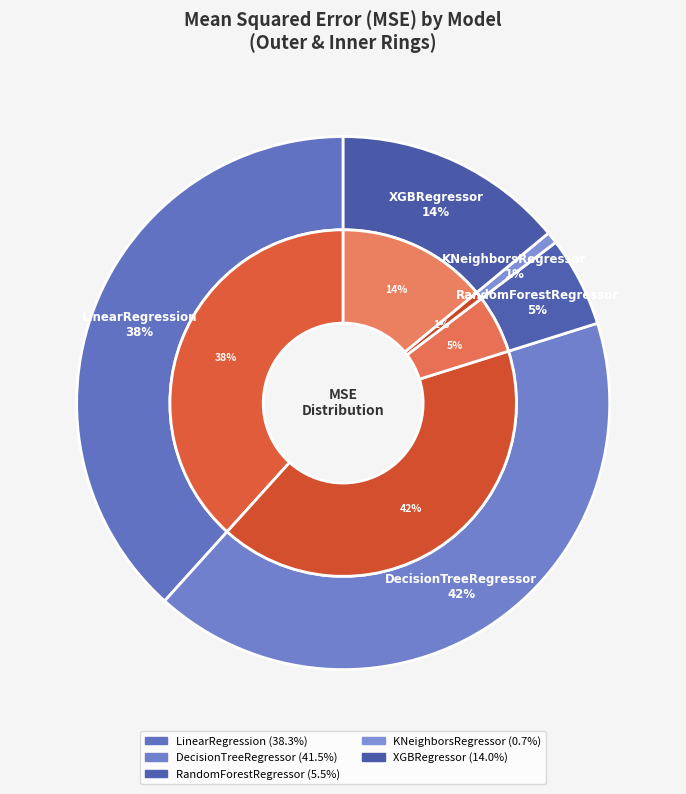

Approximately how many times larger is the value at XGBRegressor compared to DecisionTreeRegressor?

0.3